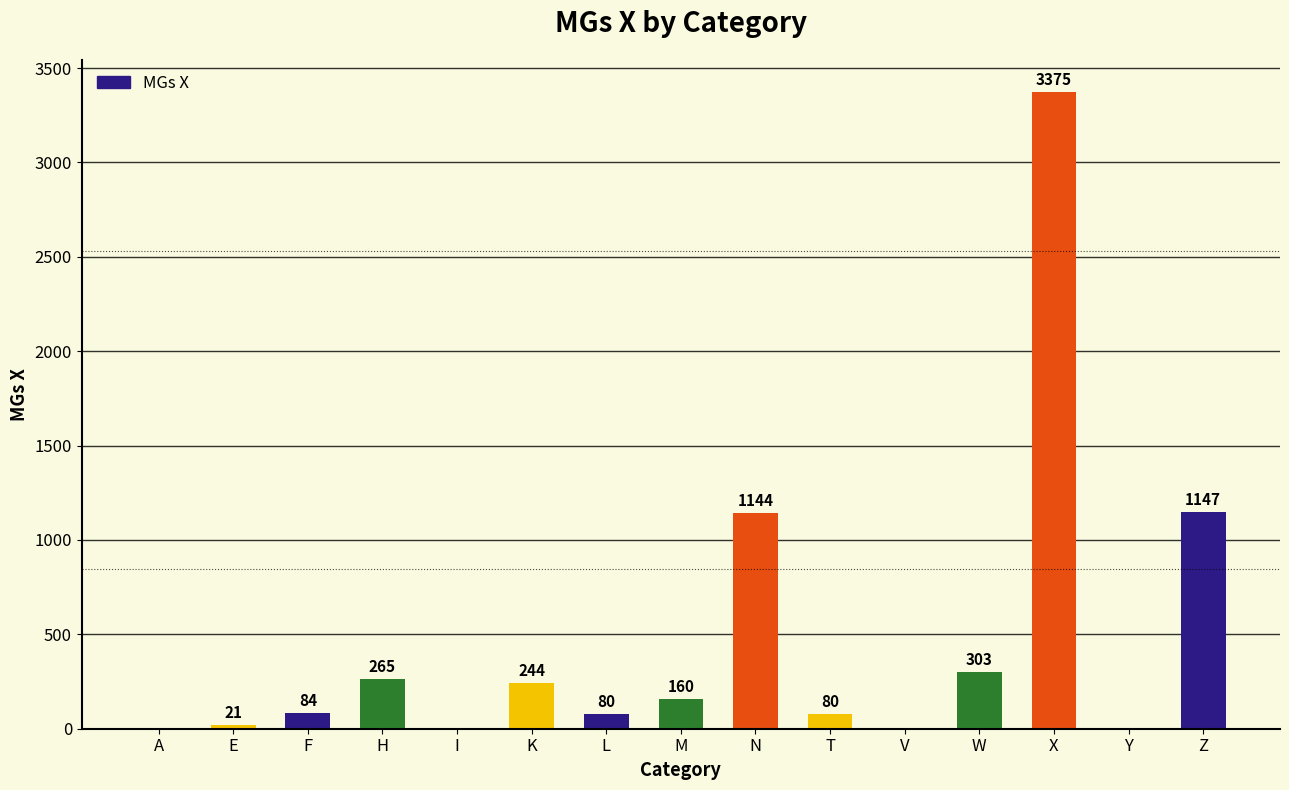

Which has a higher value, I or L?

L